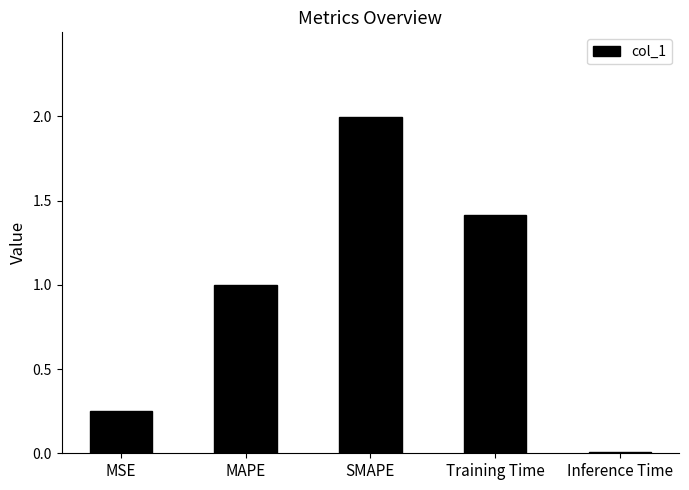

True or false: the data shows 1.0 at Training Time.

False